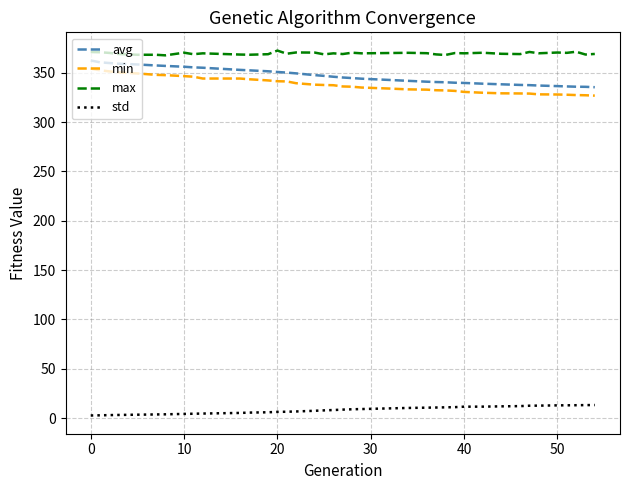

What is the difference between the maximum and minimum values in the min series?

27.3